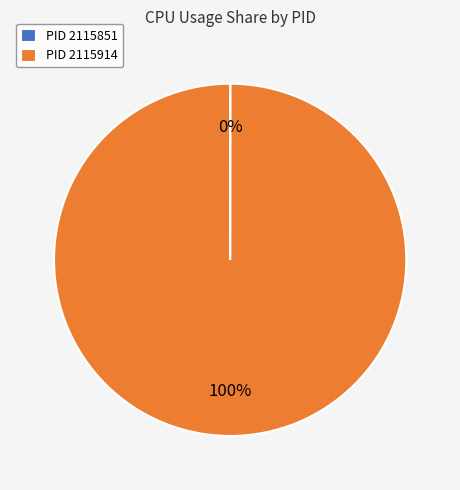

What is the largest slice in the pie chart?

PID 2115914